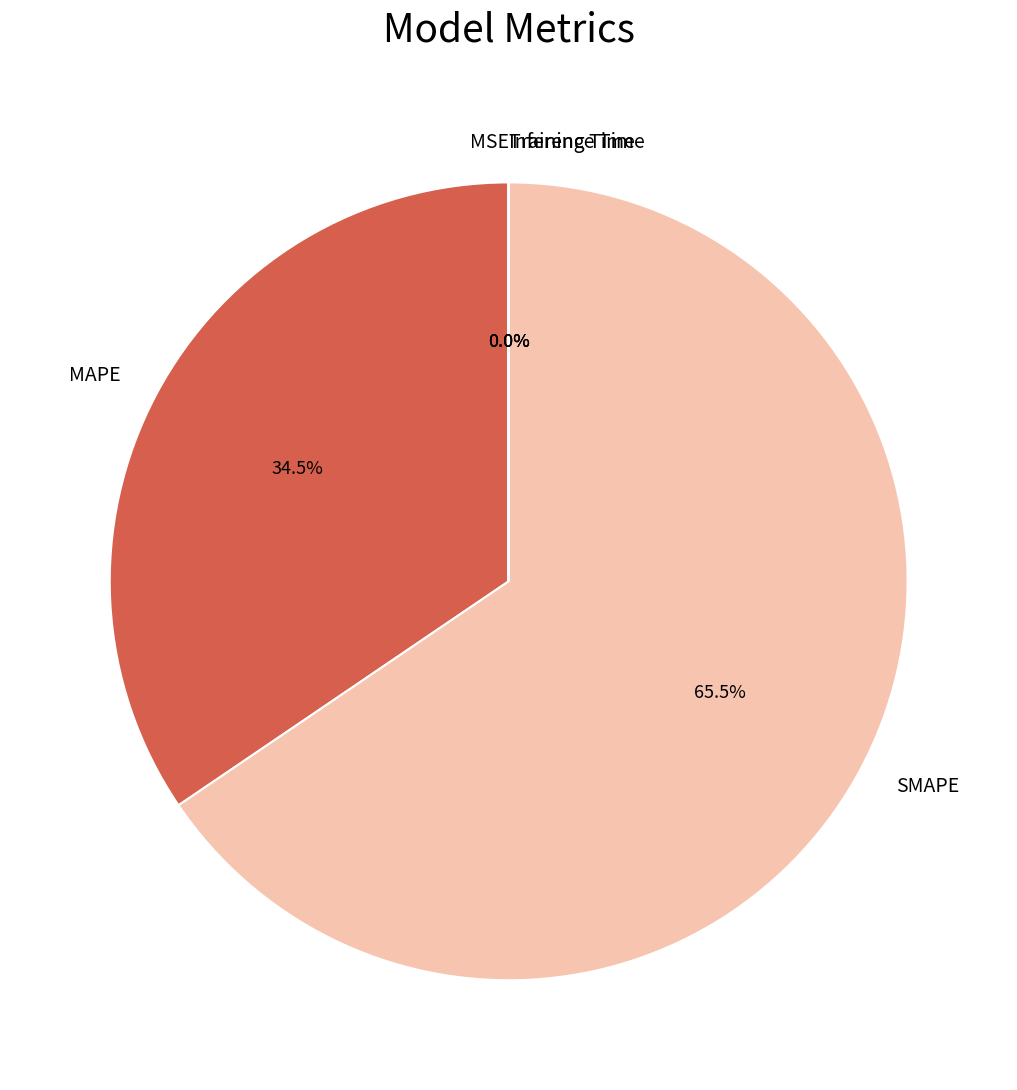

Which has a higher value, MAPE or SMAPE?

SMAPE